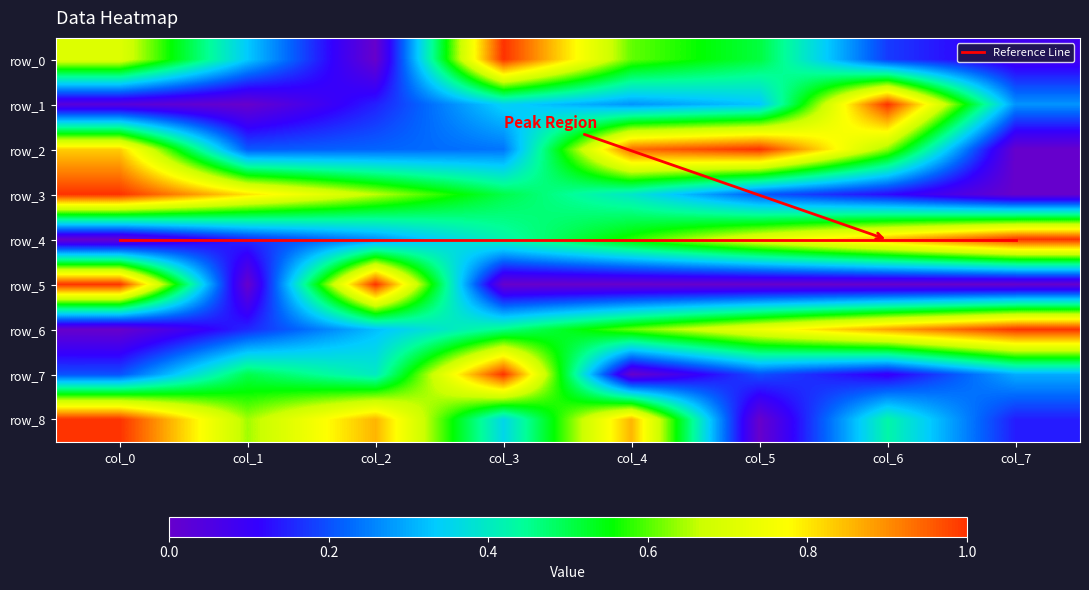

True or false: row_2 has a value of 0.9 at col_4.

True